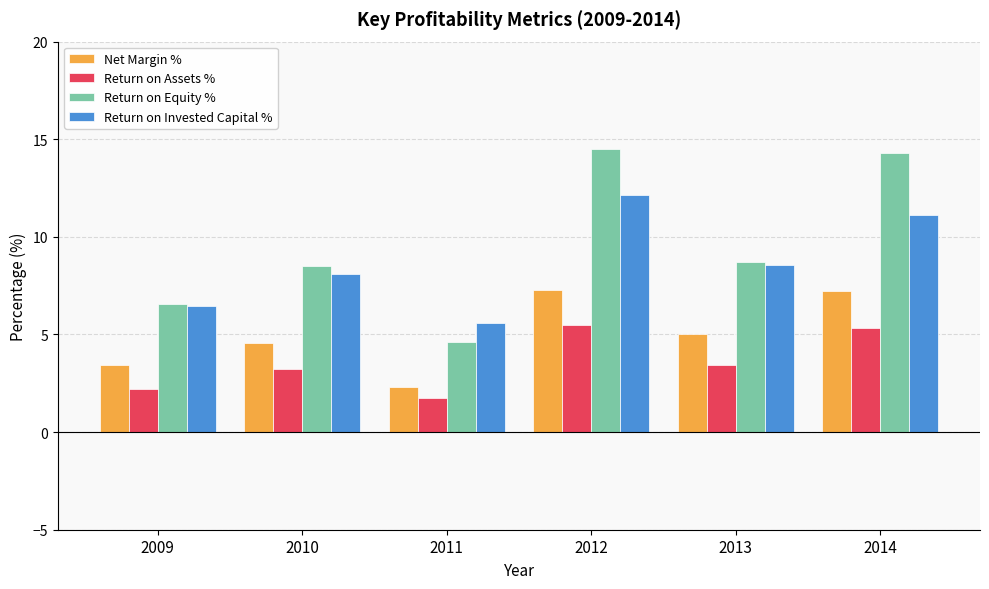

What is the maximum value for Net Margin %?

7.3